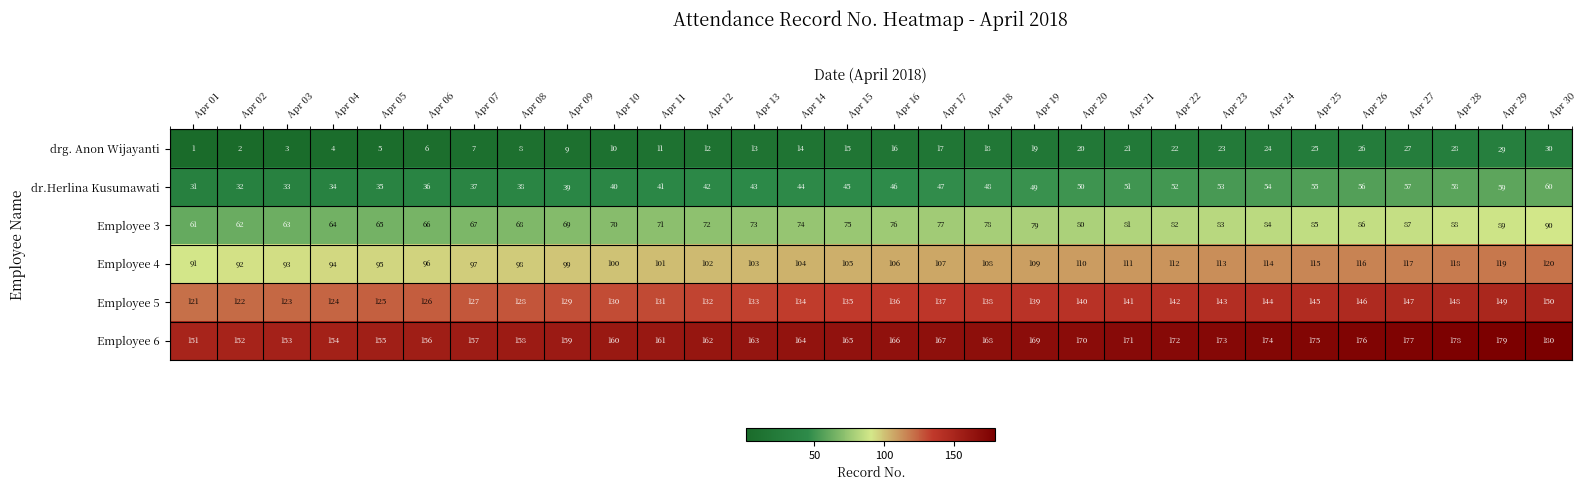

What is the average value of the dr.Herlina Kusumawati series?

46